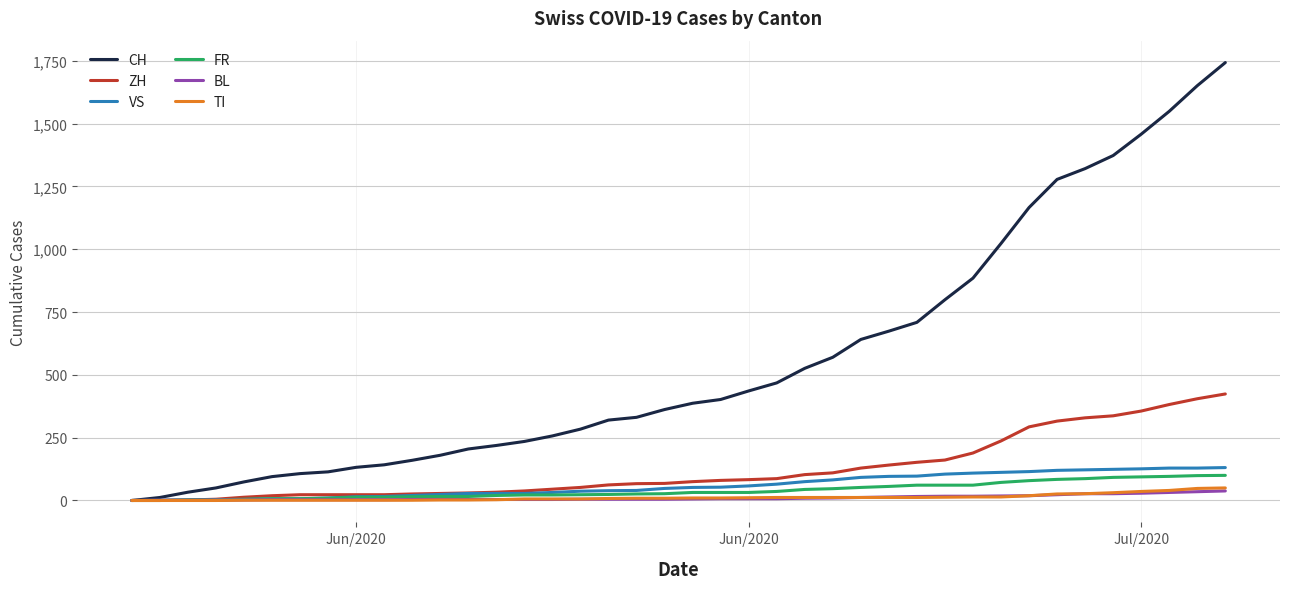

Which series has the largest range (max minus min)?

CH